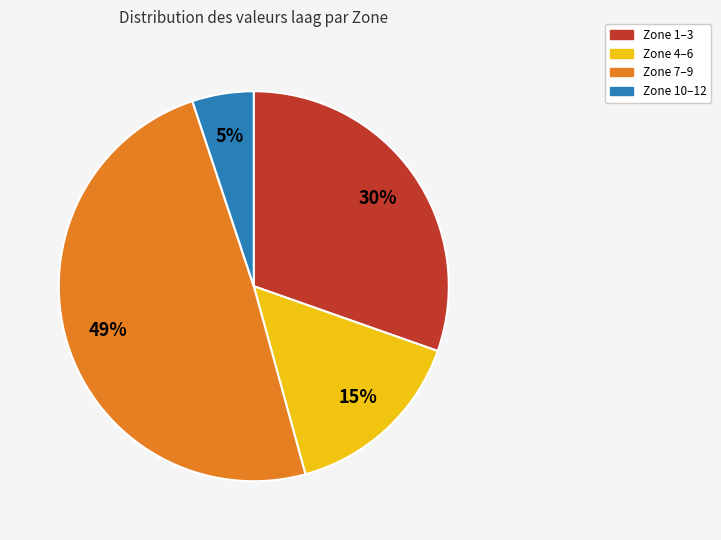

To the nearest percent, what is the average slice percentage?

25%